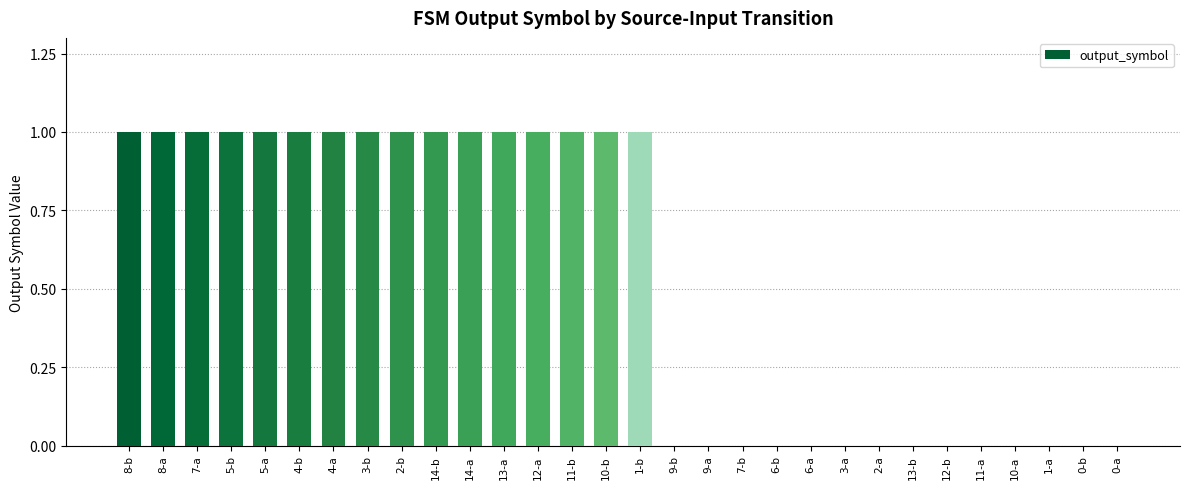

What is the average value?

1